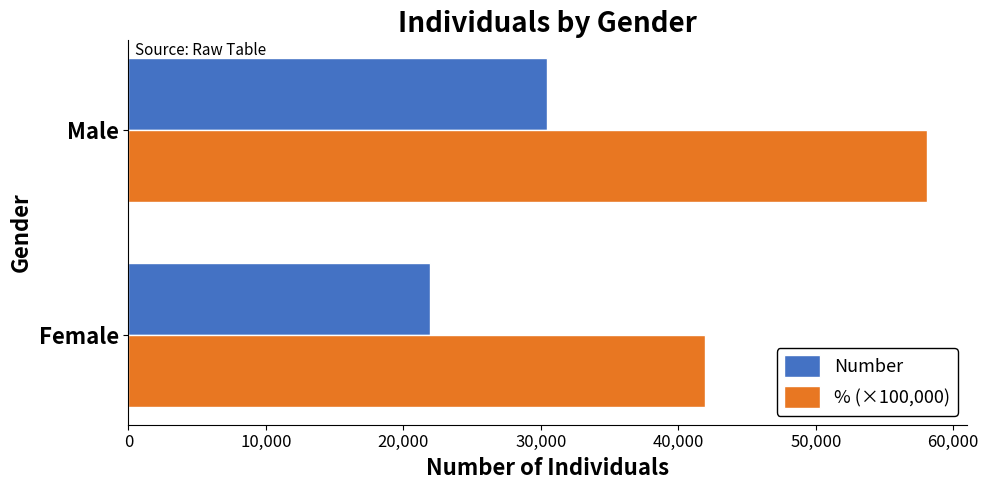

At which category is the sum across all series the highest?

Male